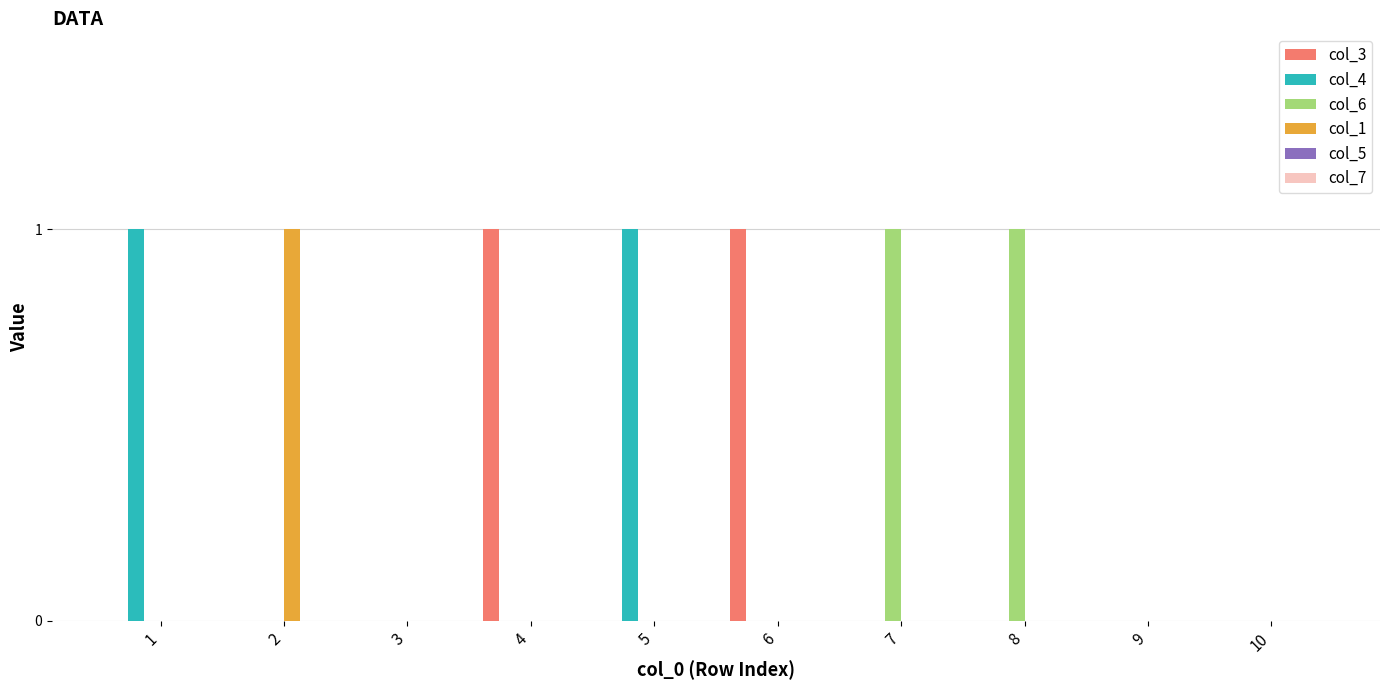

Count the number of categories in the chart.

10